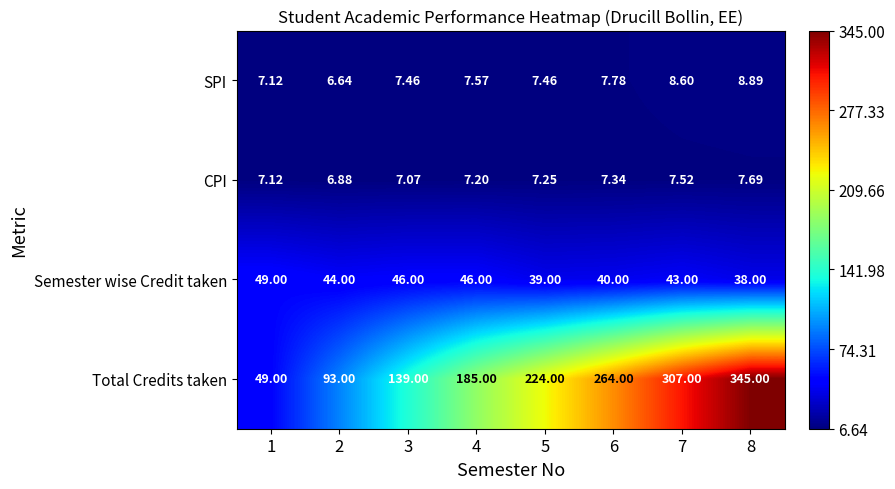

What is the total value across all series at 4?

245.8